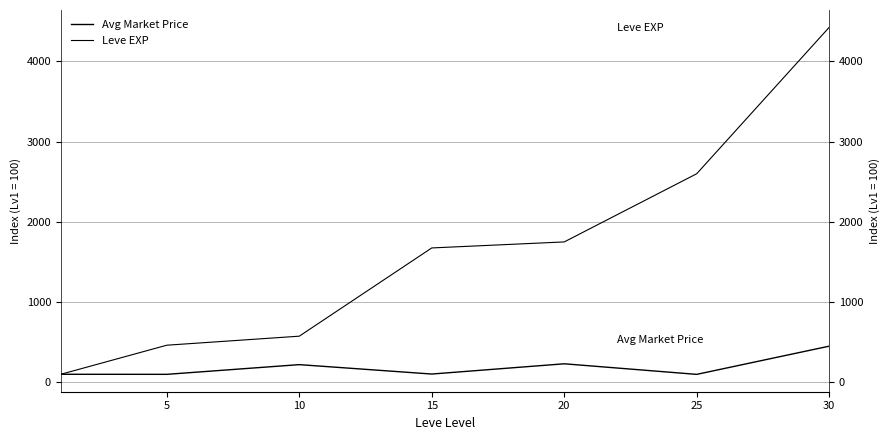

At which label does Leve EXP reach its peak?

30